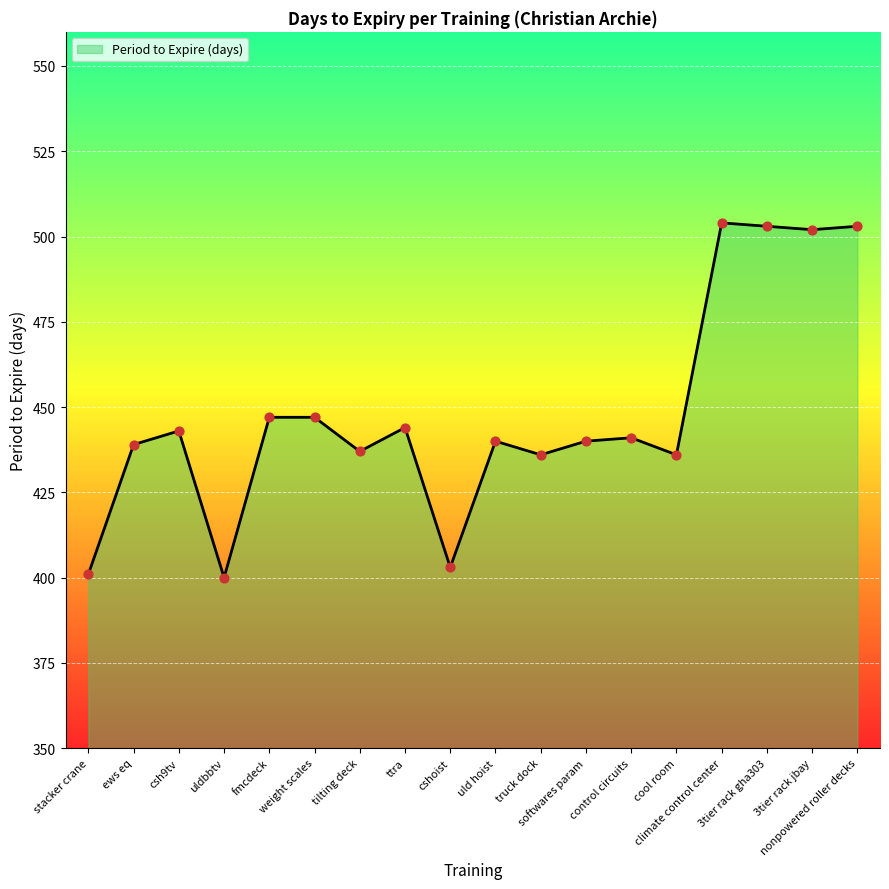

Between ews eq and ttra, which is larger?

ttra